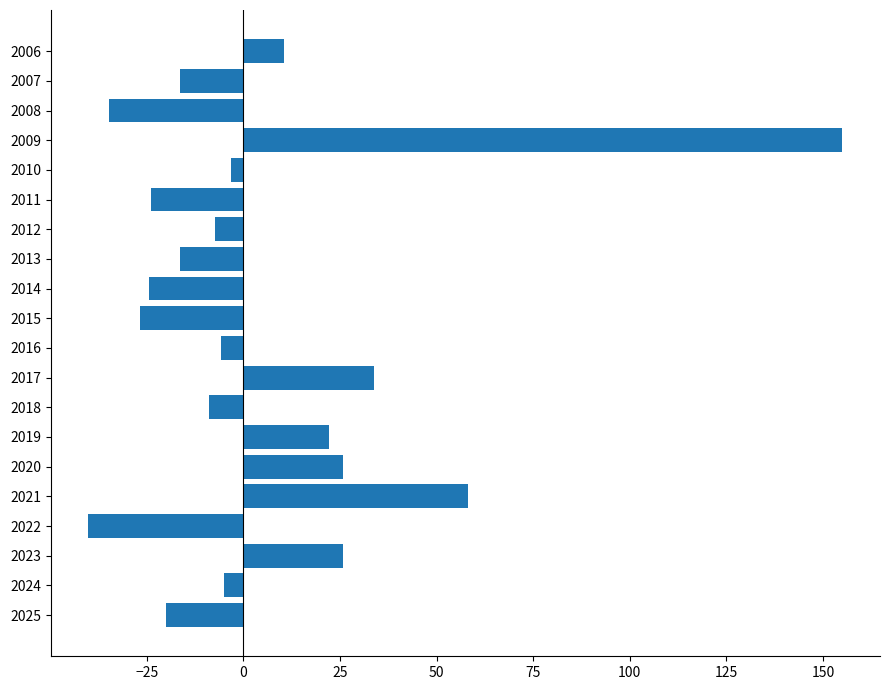

Are the bars horizontal?

Yes